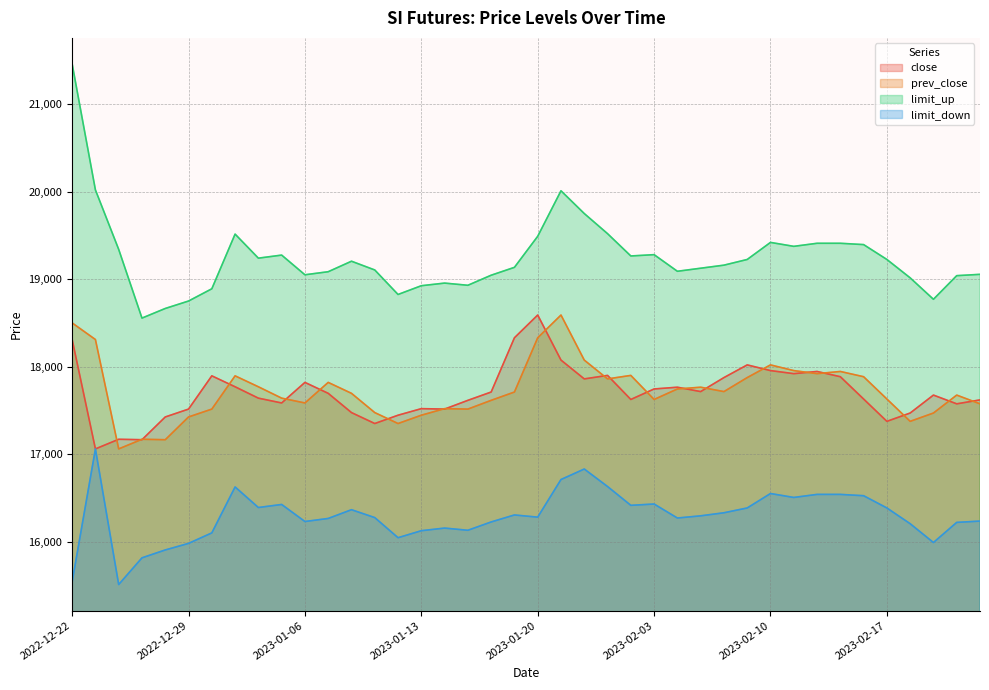

List the series in order of their peak value, highest first.

limit_up, close, prev_close, limit_down